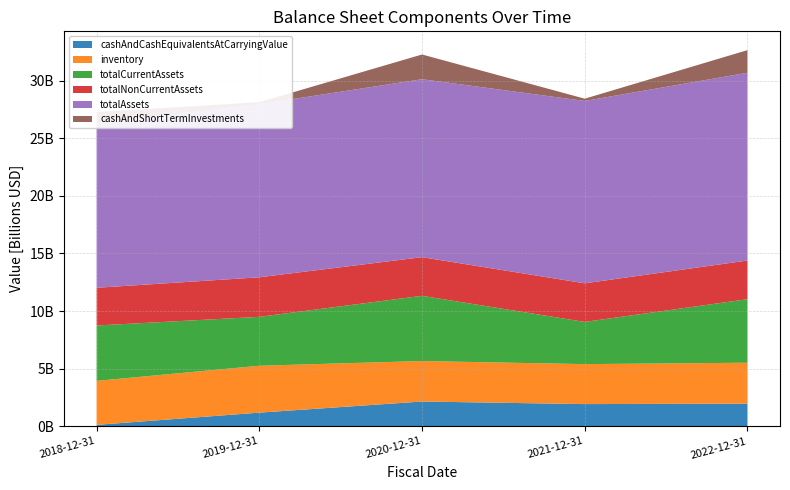

Reading left to right, extract all data points from this chart.

cashAndCashEquivalentsAtCarryingValue: 120000000	1181000000	2146000000	1922000000	1963000000
inventory: 3818000000	4069000000	3513000000	3468000000	3550000000
totalCurrentAssets: 4805000000	4245000000	5659000000	3663000000	5513000000
totalNonCurrentAssets: 3273000000	3432000000	3354000000	3350000000	3356000000
totalAssets: 14264000000	15018000000	15443000000	15827000000	16293000000
cashAndShortTermInvestments: 987000000	176000000	2146000000	195000000	1963000000